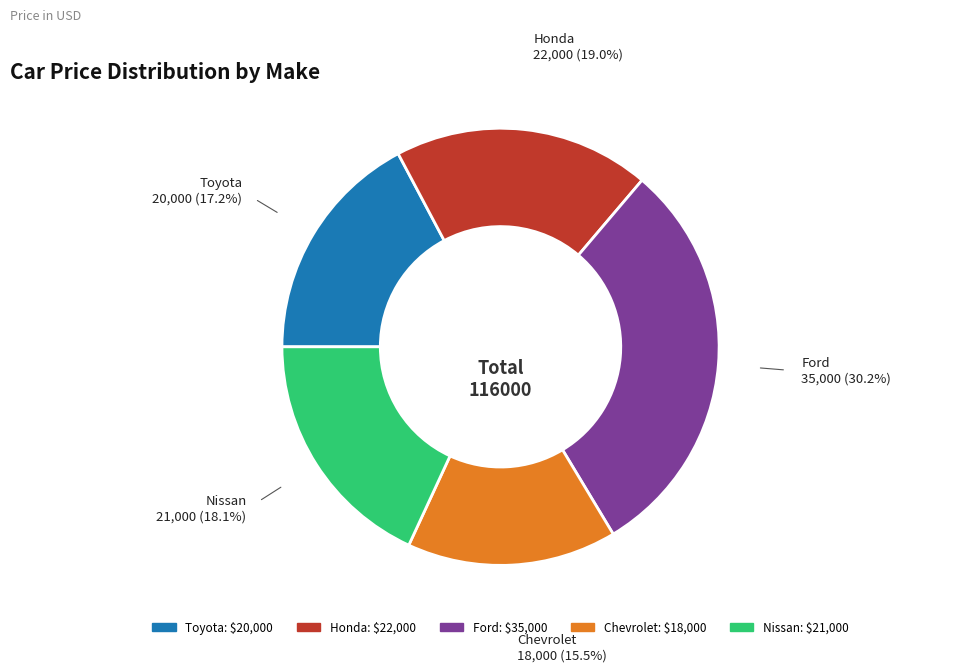

Is there a majority slice in this chart?

No